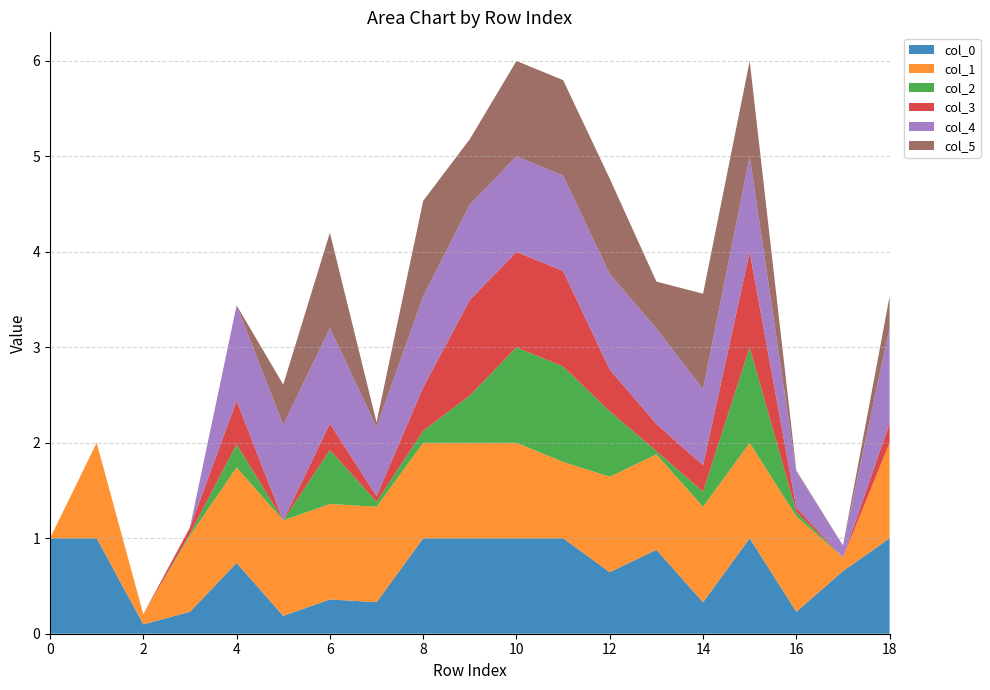

Reading left to right, what are all the values shown in this chart?

col_0: 1.0	1.0	0.1	0.2	0.7	0.2	0.4	0.3	1.0	1.0	1.0	1.0	0.6	0.9	0.3	1.0	0.2	0.7	1.0
col_1: 0.0	1.0	0.1	0.8	1.0	1.0	1.0	1.0	1.0	1.0	1.0	0.8	1.0	1.0	1.0	1.0	1.0	0.1	1.0
col_2: 0.0	0.0	0.0	0.0	0.2	0.0	0.6	0.1	0.1	0.5	1.0	1.0	0.7	0.0	0.2	1.0	0.0	0.0	0.0
col_3: 0.0	0.0	0.0	0.1	0.5	0.0	0.3	0.1	0.5	1.0	1.0	1.0	0.4	0.3	0.3	1.0	0.0	0.0	0.2
col_4: 0.0	0.0	0.0	0.0	1.0	1.0	1.0	0.7	1.0	1.0	1.0	1.0	1.0	1.0	0.8	1.0	0.4	0.1	1.0
col_5: 0.0	0.0	0.0	0.0	0.0	0.4	1.0	0.0	1.0	0.7	1.0	1.0	1.0	0.5	1.0	1.0	0.0	0.0	0.3